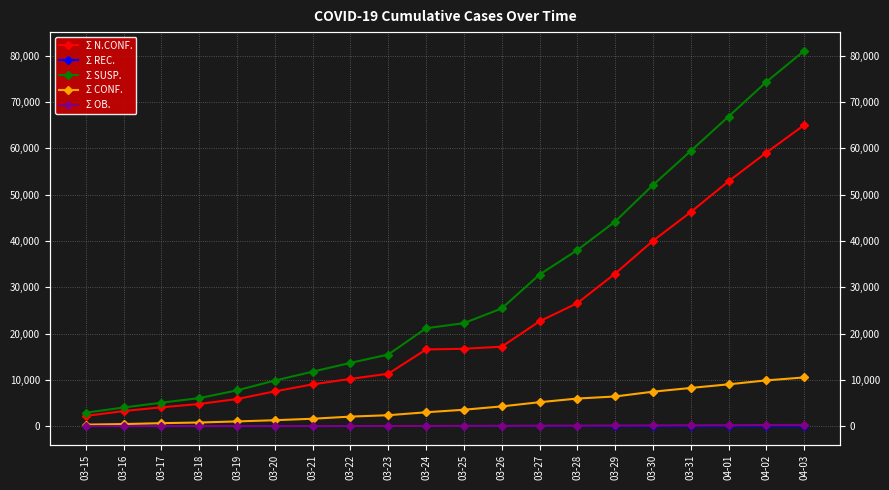

How many data points in Σ OB. are above 60?

9